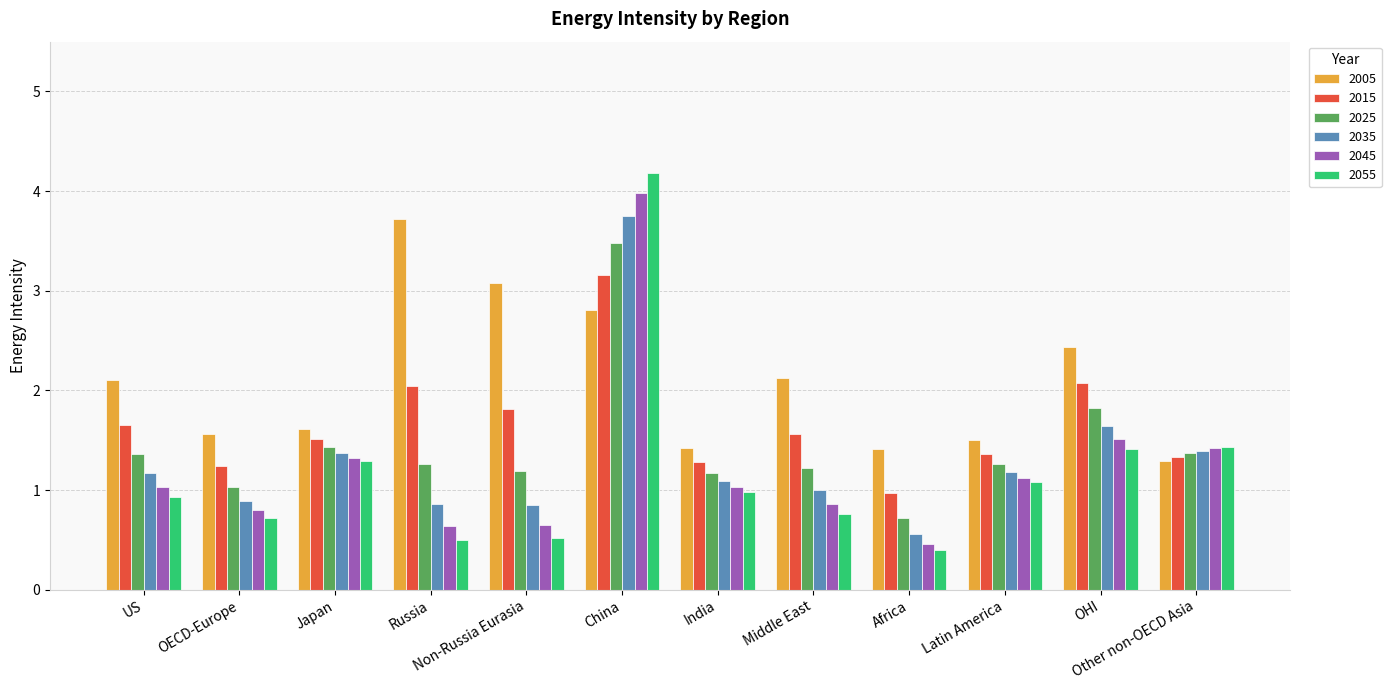

At which category does the chart reach its minimum across all series?

Africa